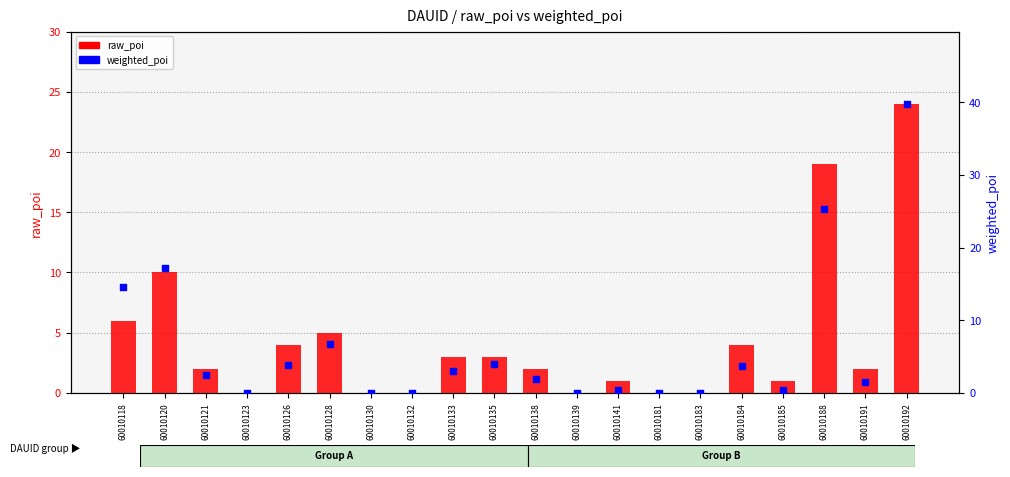

Which series contains the highest Y value?

weighted_poi